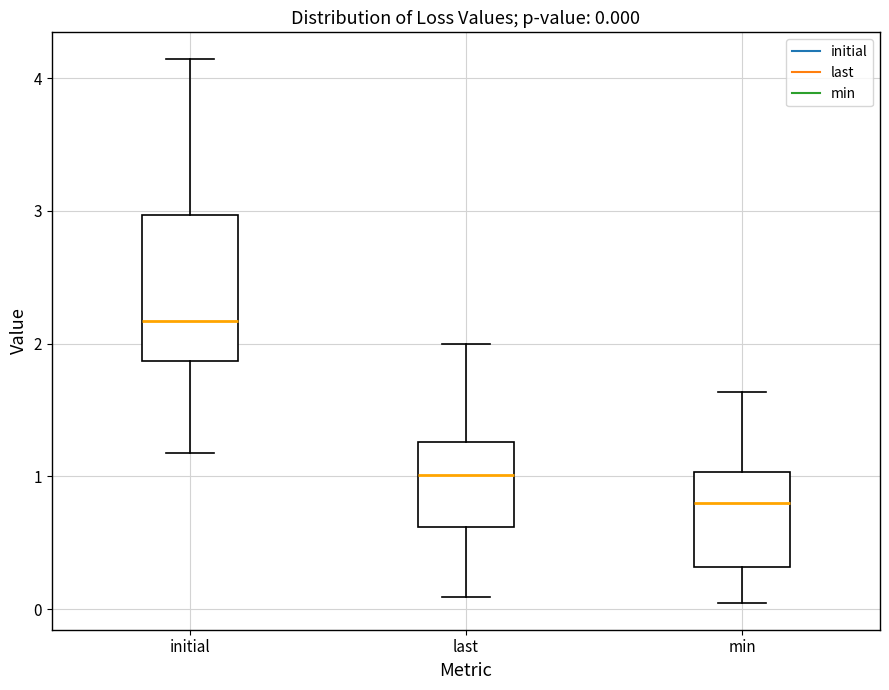

Which box is the tallest, from its lower edge to its upper edge?

initial